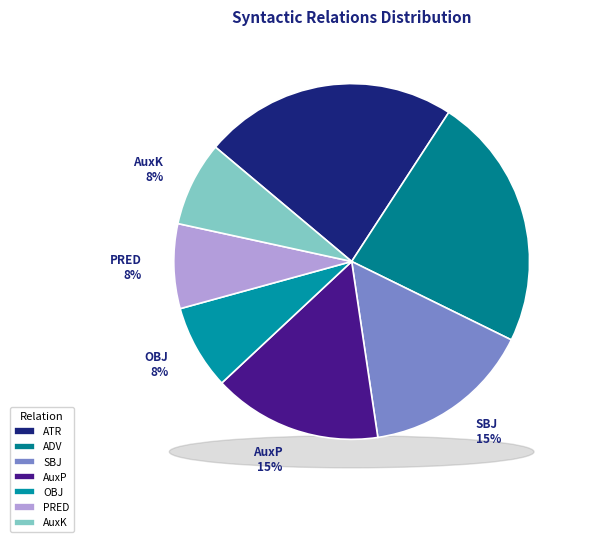

Is there a majority slice in this chart?

No